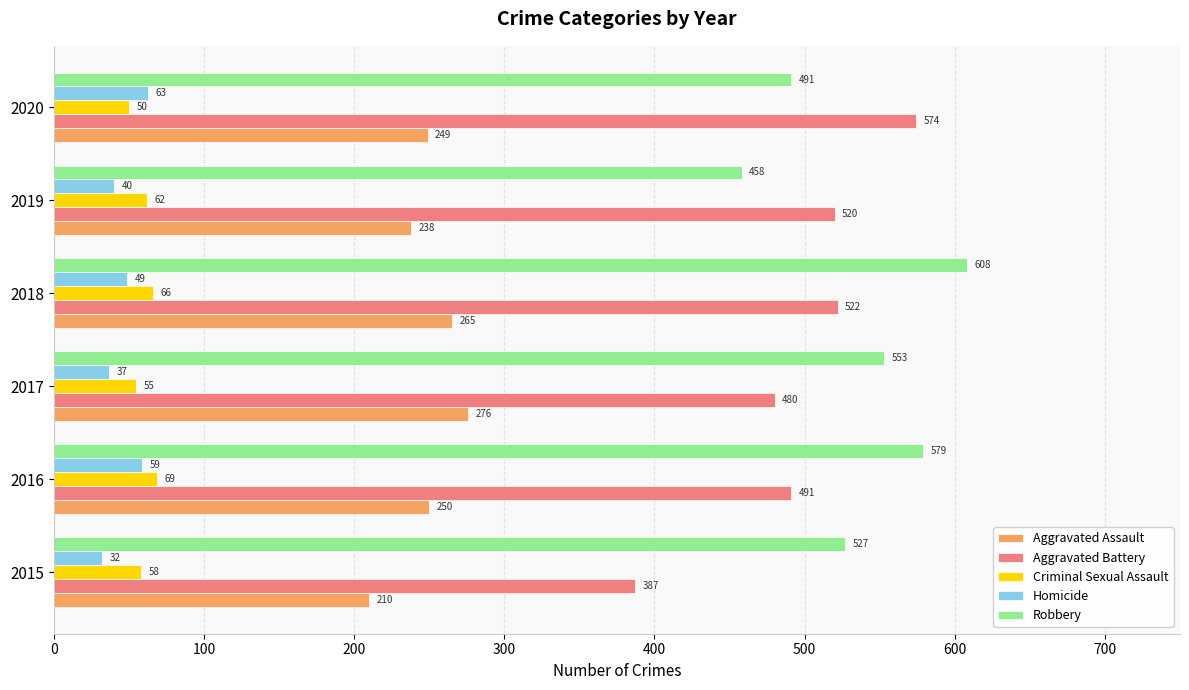

Rank the series by their maximum value, from lowest to highest.

Homicide, Criminal Sexual Assault, Aggravated Assault, Aggravated Battery, Robbery